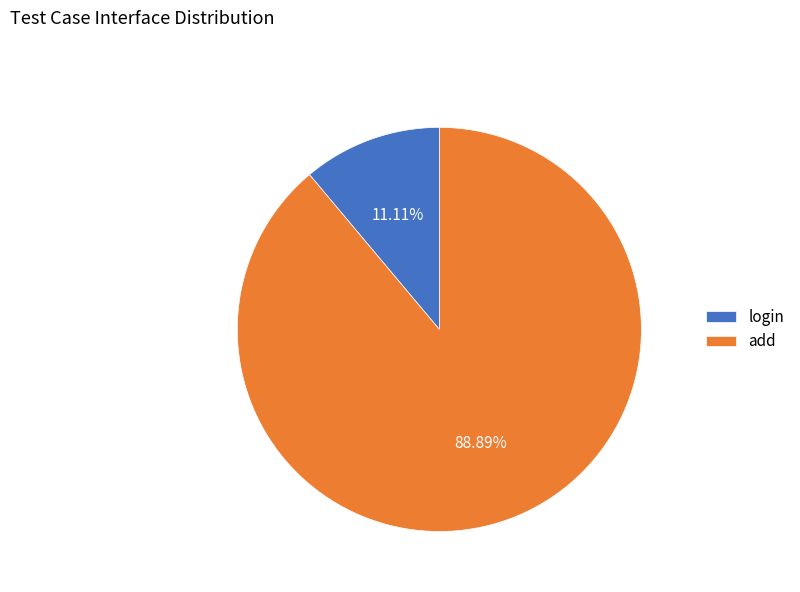

True or false: add accounts for 99% of the total.

False